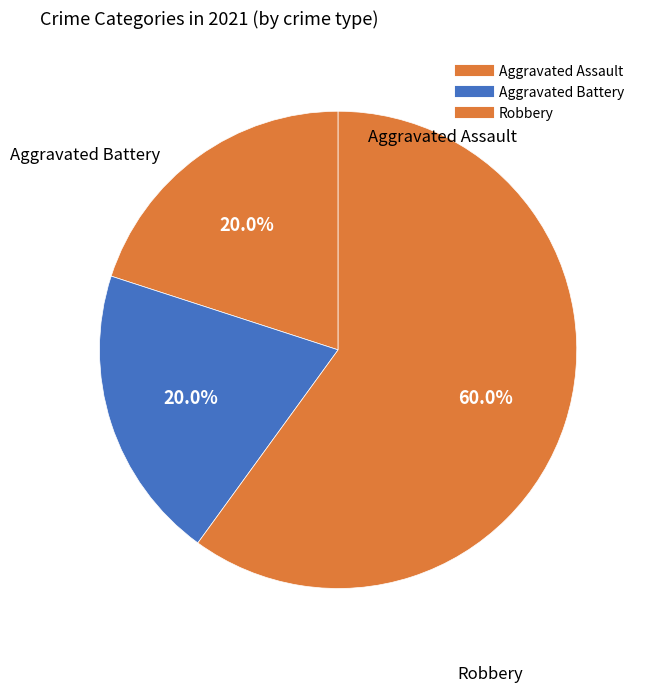

How many slices are in this pie chart?

3